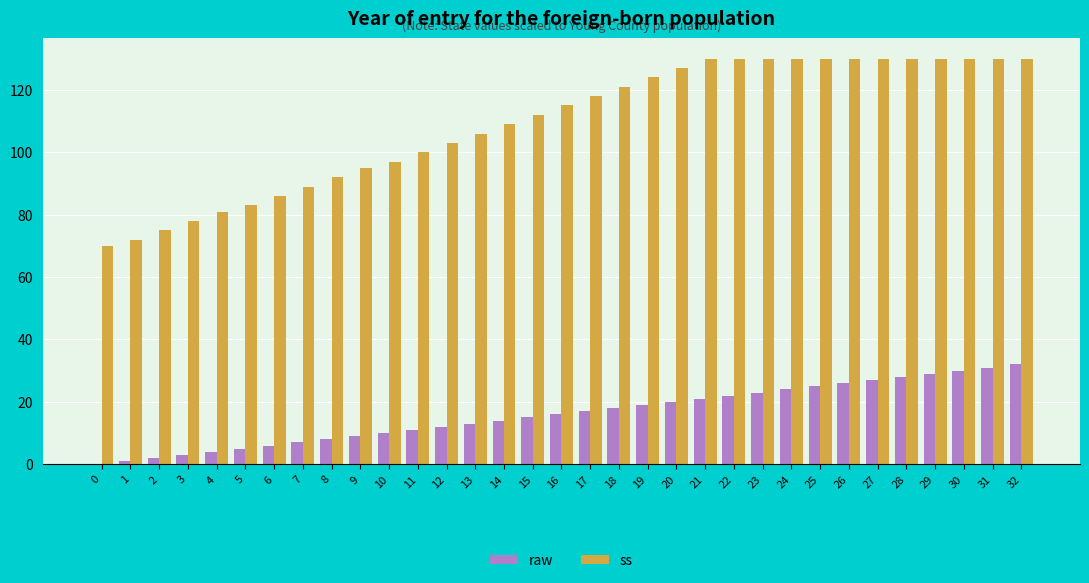

What is the total value across all series at 9?

104